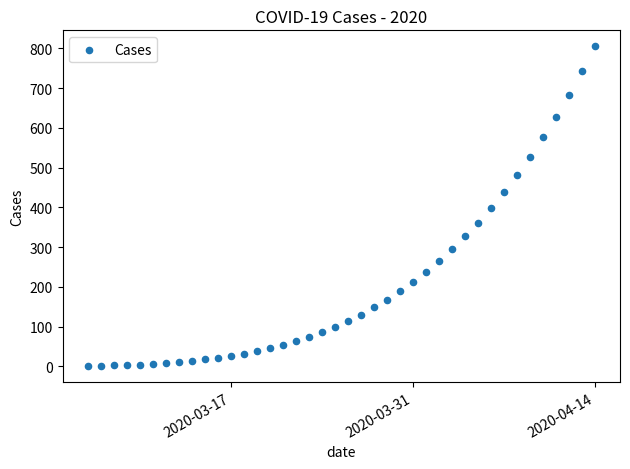

What is the range of Y values (max minus min)?

804.0